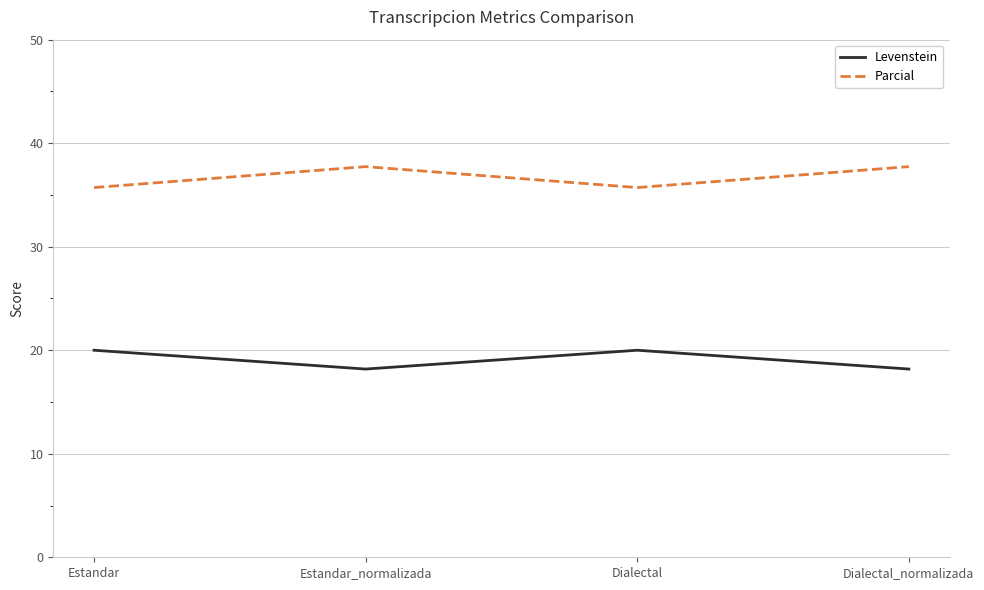

True or false: Parcial and Levenstein cross at least once.

False